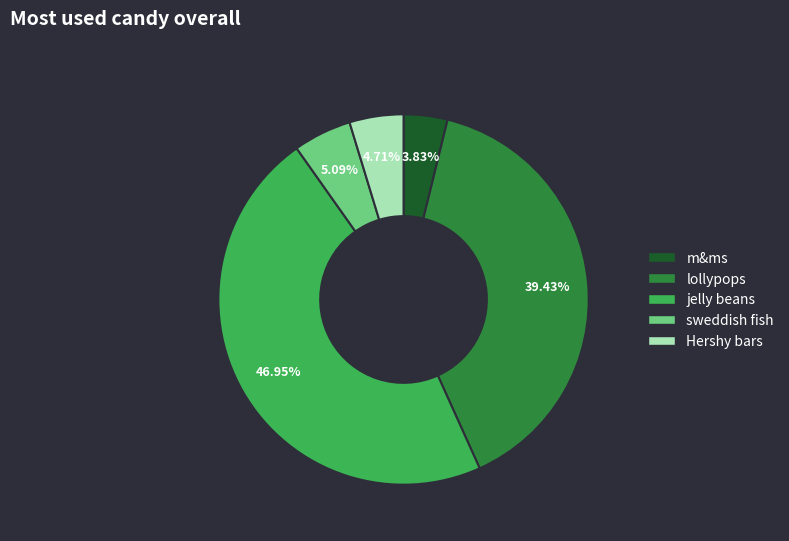

What percentage is the jelly beans slice, to the nearest percent?

47%